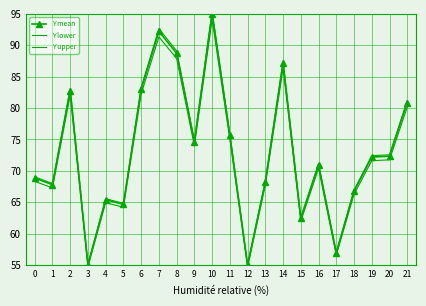

In Y upper, how many points are higher than both neighbors (excluding endpoints)?

6